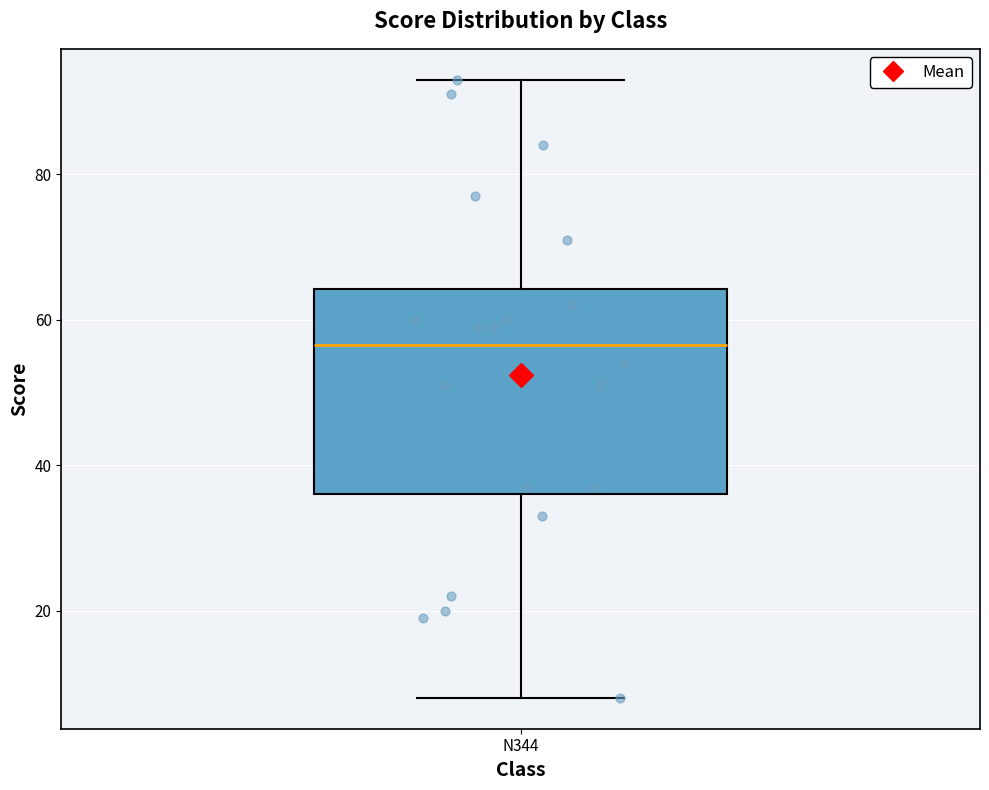

Transcribe this box plot: give where the median line is, the range the box spans, and where the two whiskers end, as read against the y-axis. The values are not printed on the chart, so give them approximately, as read against the axis.

median 56, box 36 to 64, whiskers 8 to 94